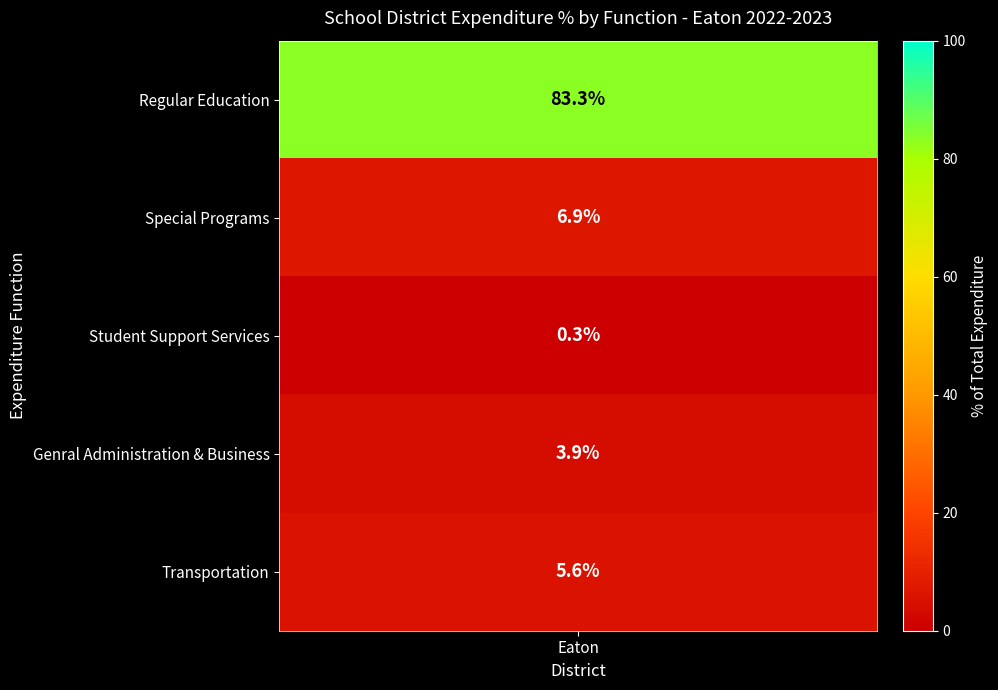

What is the maximum value shown in the chart?

83.3